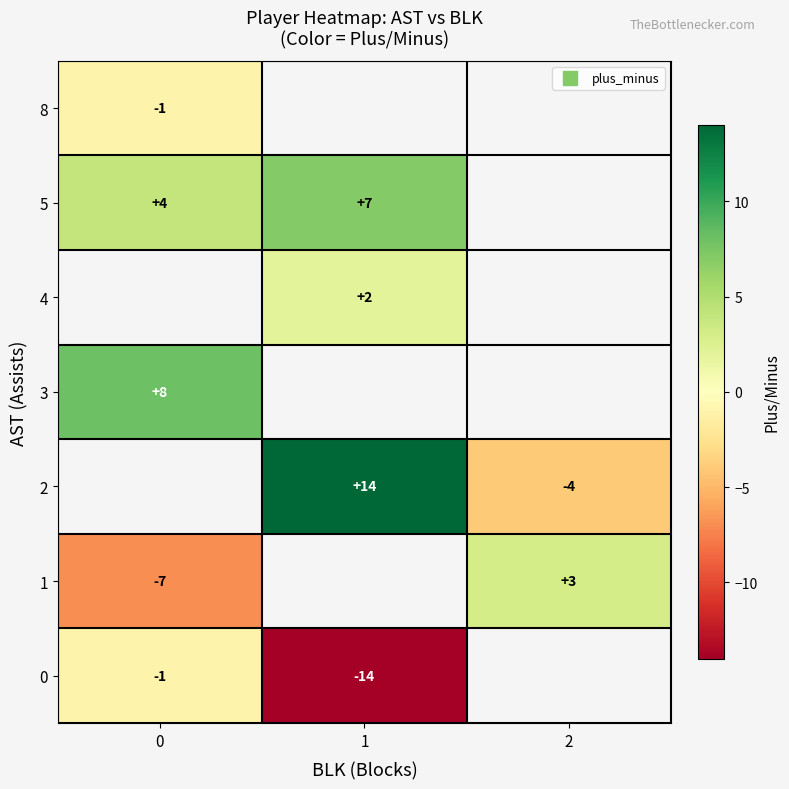

Count the row_1 values in the range -7 to 3.

2